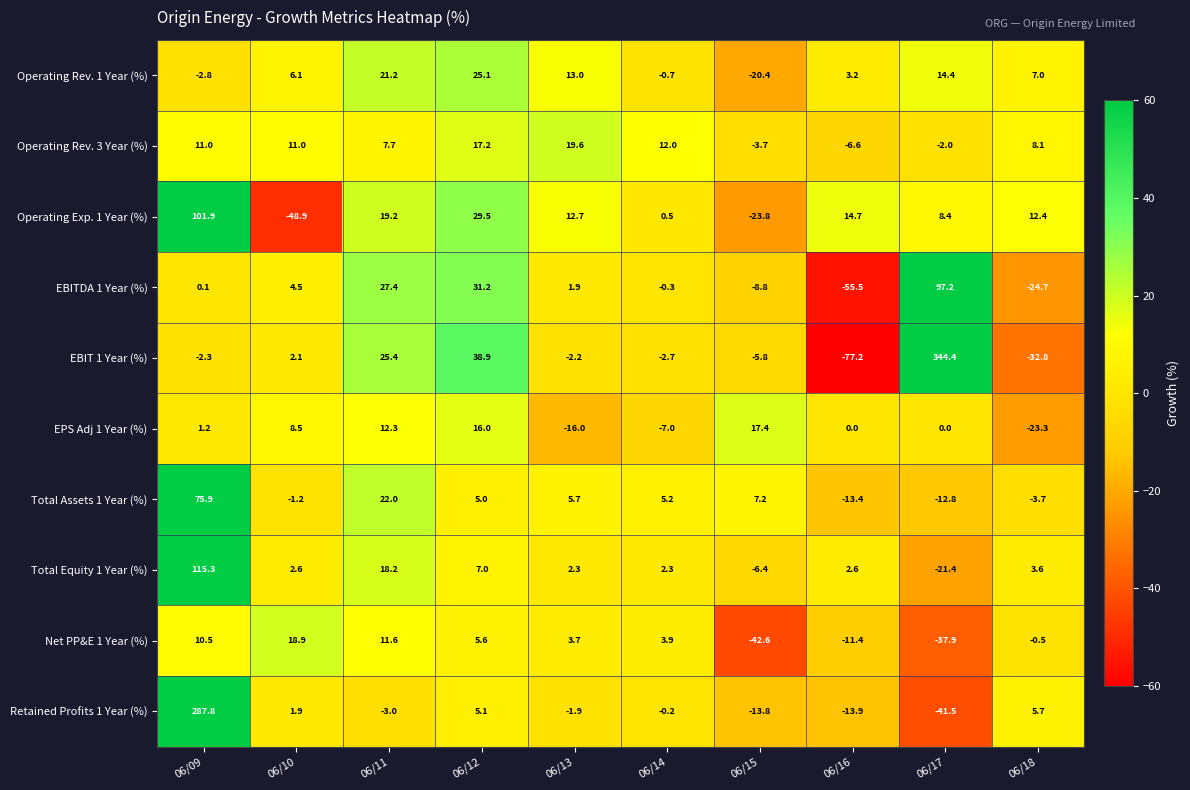

What value does the Total Equity 1 Year (%) series have at 06/15?

-6.4